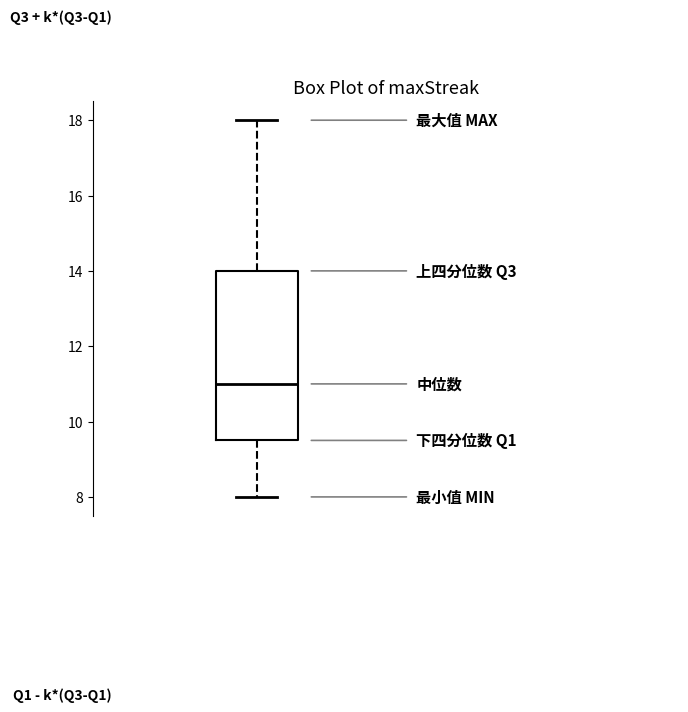

Transcribe this box plot: give where the median line is, the range the box spans, and where the two whiskers end, as read against the y-axis. The values are not printed on the chart, so give them approximately, as read against the axis.

median 11.0, box 9.6 to 14.0, whiskers 8.0 to 18.0